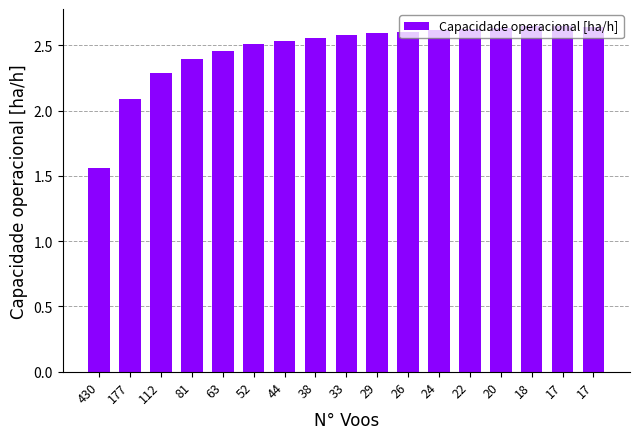

What is the ratio of the value at 20 to the value at 112?

1.2